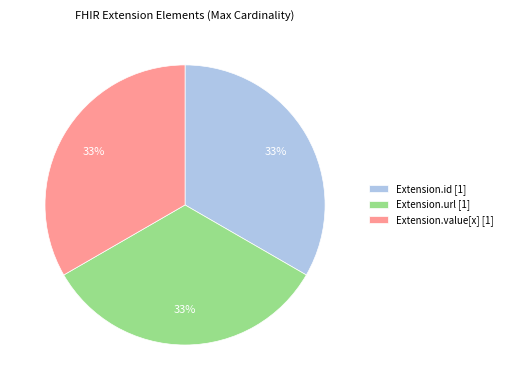

Does Extension.url [1] account for over 50% of the chart?

No